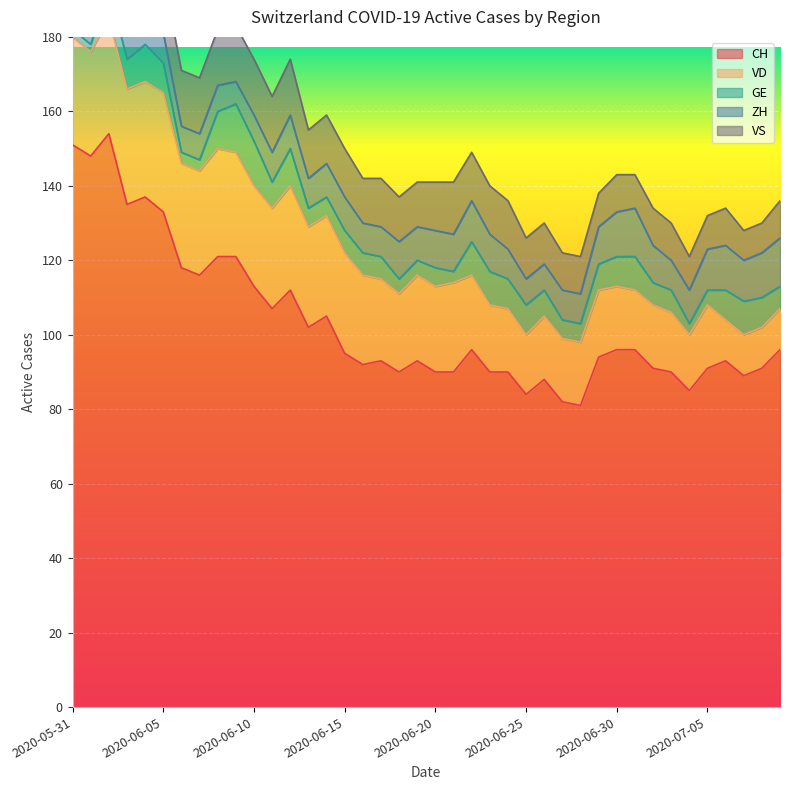

What is the maximum value shown in the chart?

154